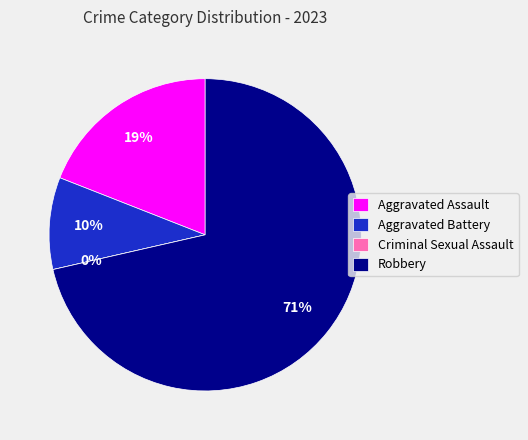

Does Robbery account for over 50% of the chart?

Yes